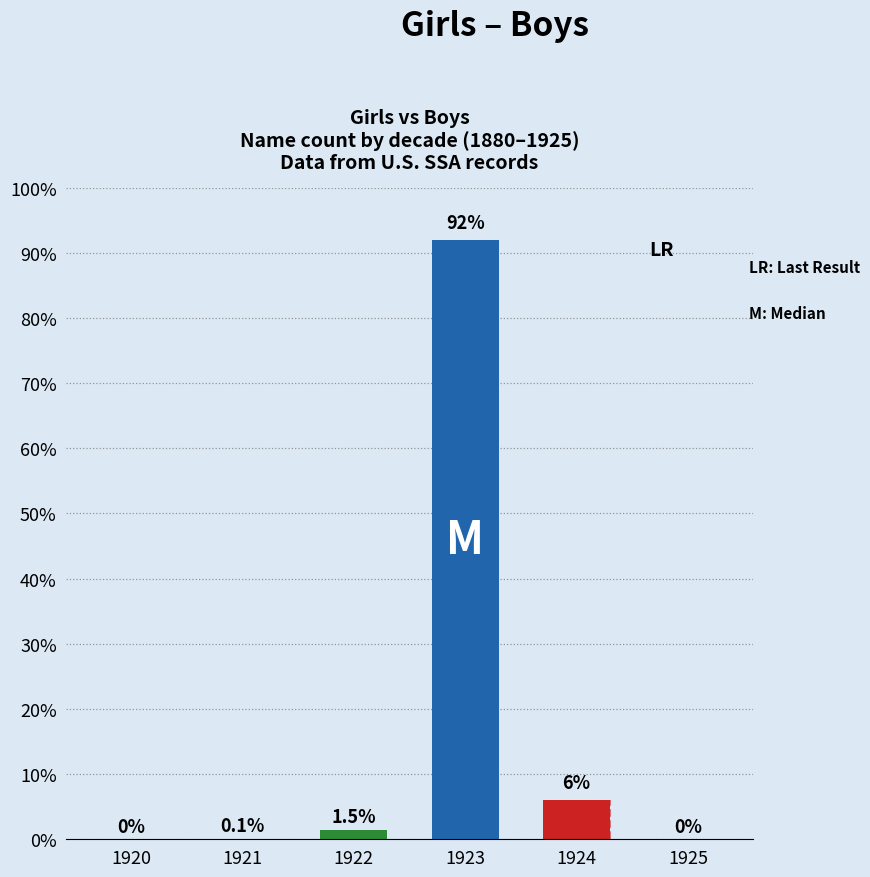

Reading left to right, what are all the values shown in this chart?

0.0	0.1	1.5	92.0	6.0	0.0